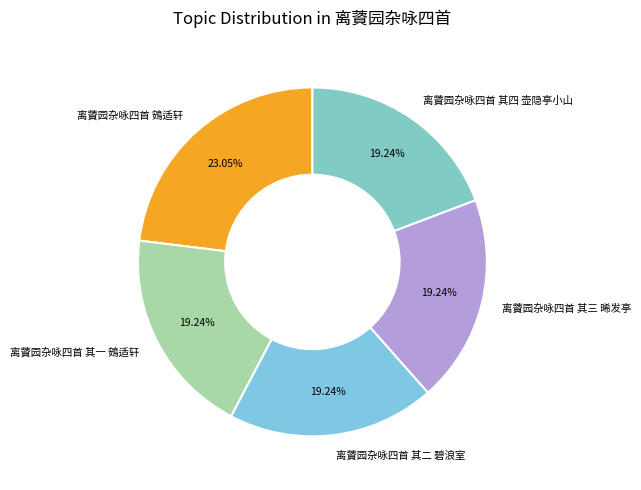

To the nearest percent, what percentage of the pie is 离薋园杂咏四首 鴳适轩?

23%